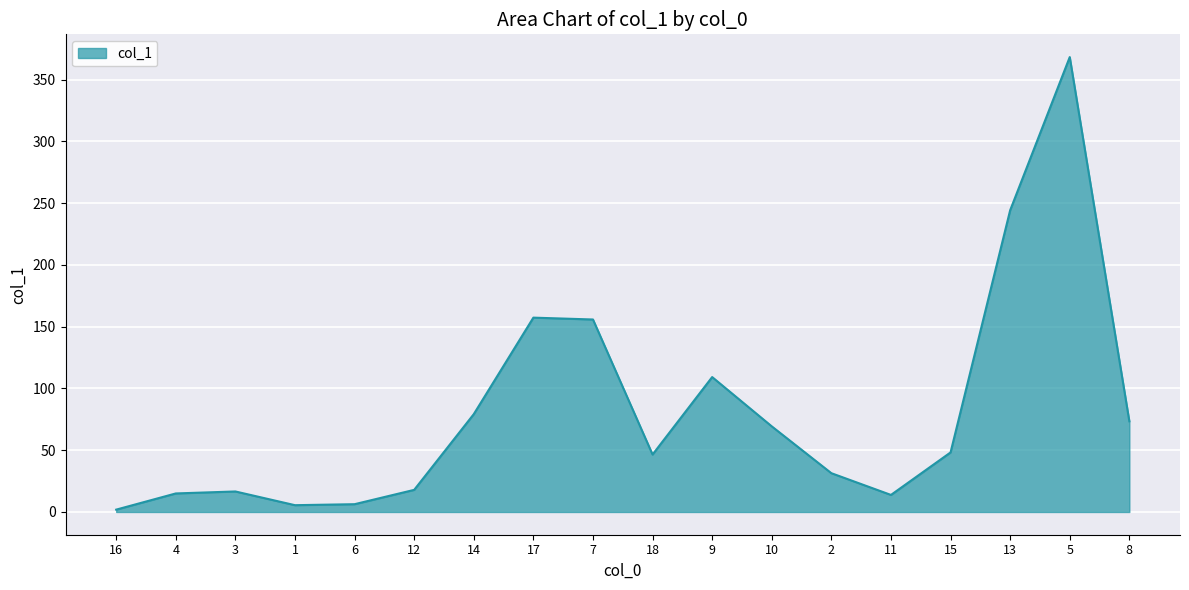

How many interior local peaks (higher than both neighbors) does the data have?

4